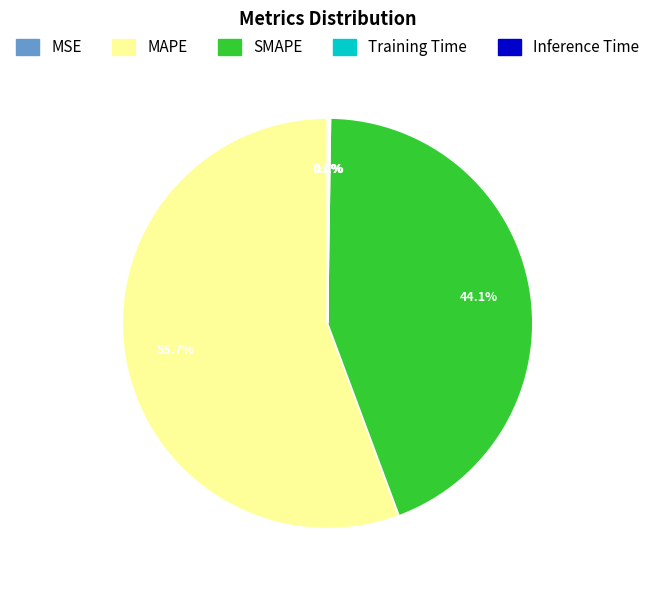

What is the largest slice in the pie chart?

MAPE